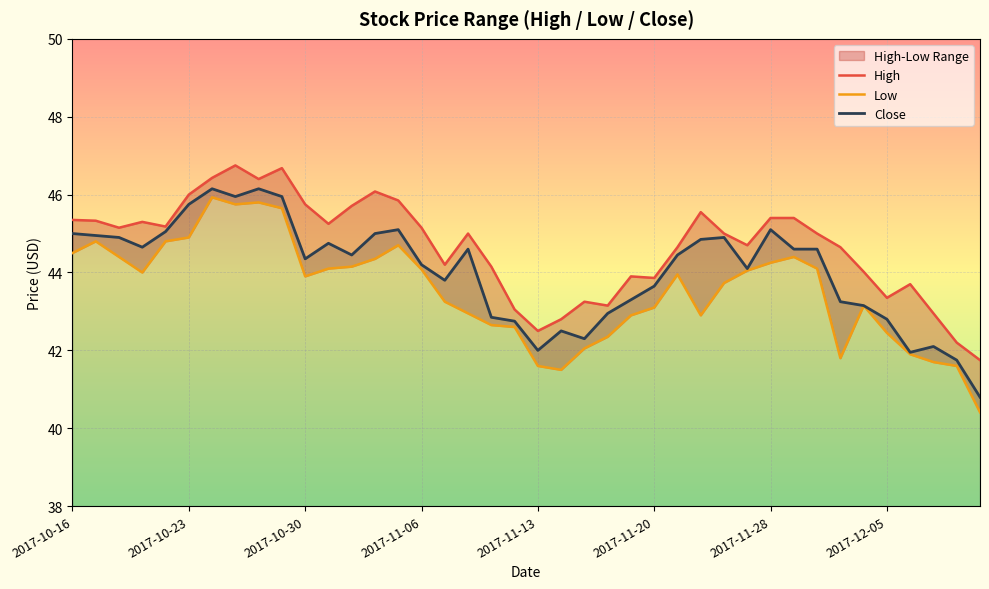

What is the total value across all series at 33?

129.7